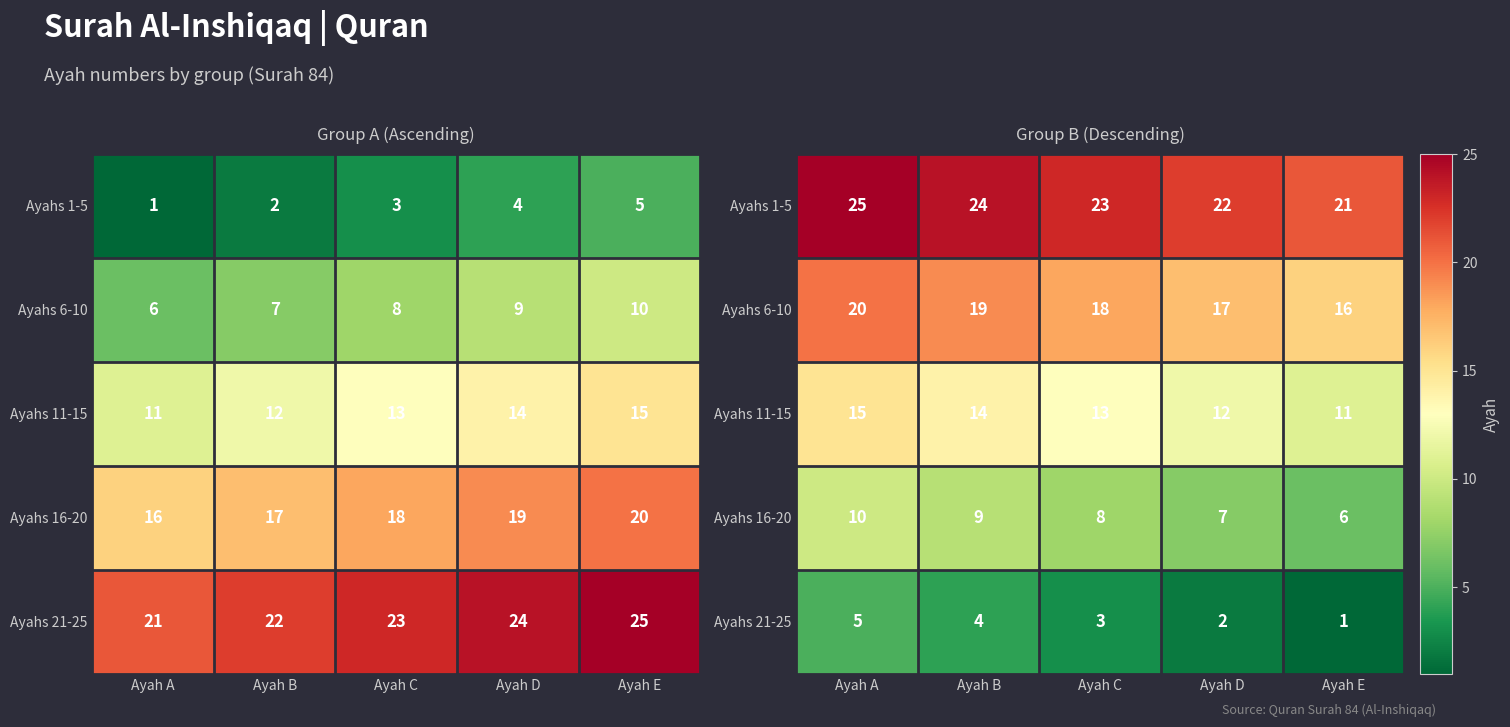

What is the average value of the Ayahs 16-20 series?

8